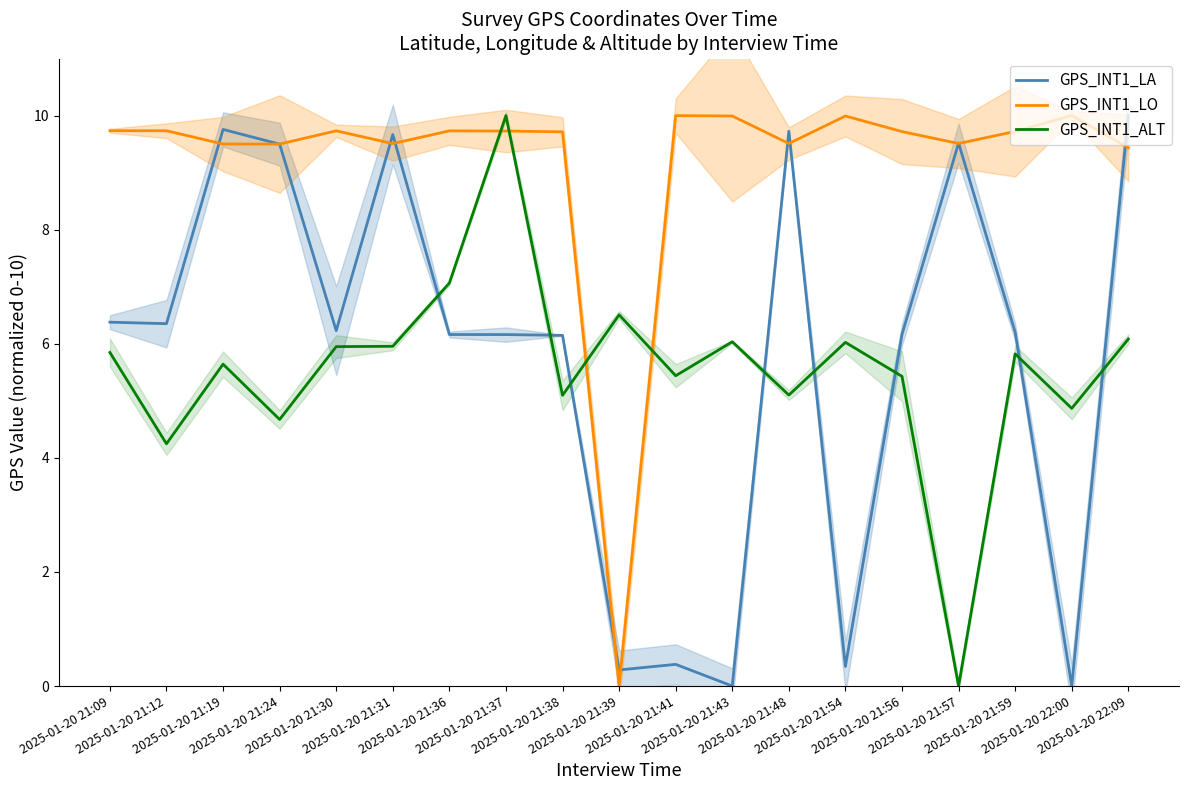

Rank the series at 2025-01-20 21:56 from highest to lowest value.

GPS_INT1_LO, GPS_INT1_LA, GPS_INT1_ALT